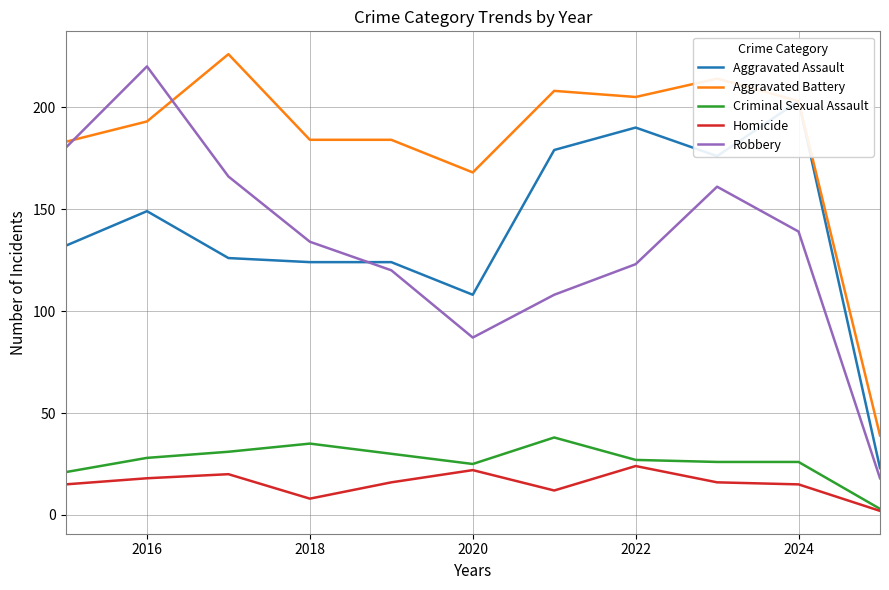

Which series has the widest spread of values?

Robbery